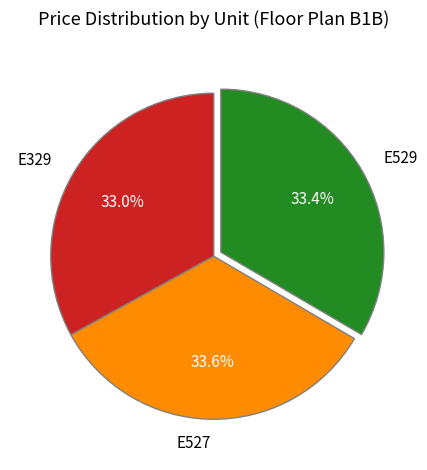

How many slices are in this pie chart?

3